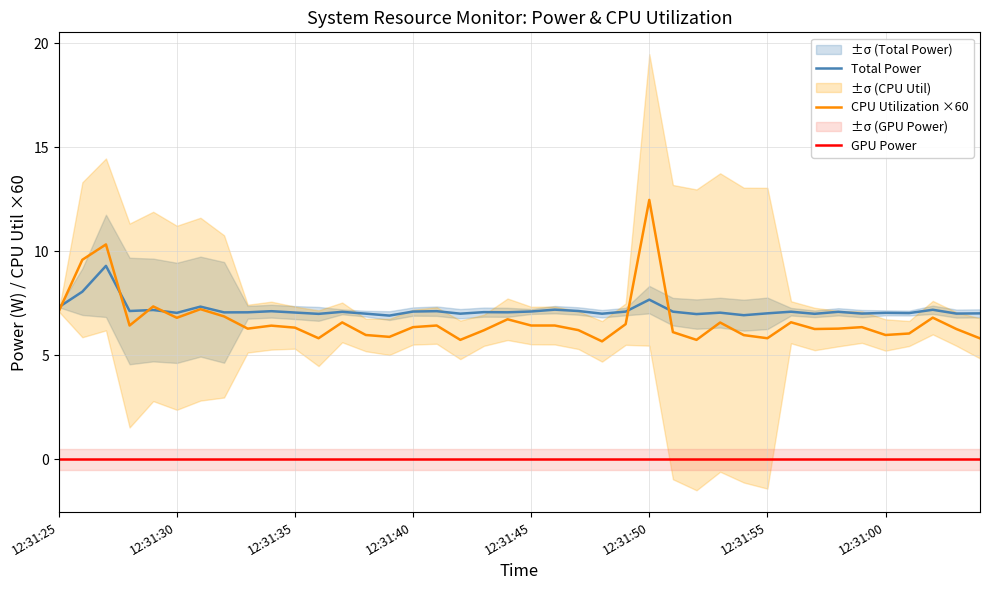

What is the minimum value for CPU Utilization ×60?

5.7